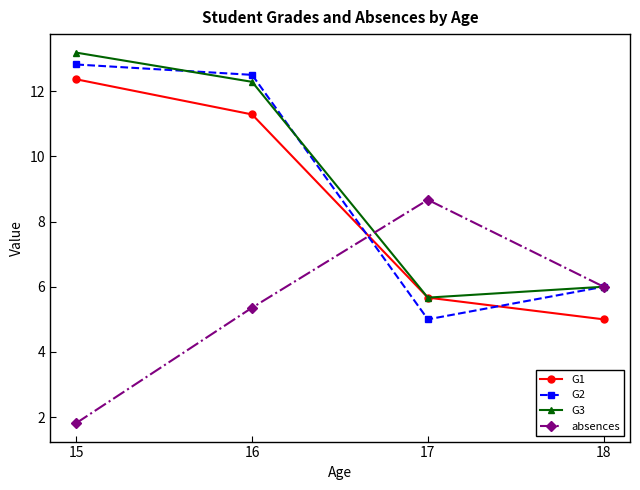

List the labels in order of absences value, largest first.

17, 18, 16, 15